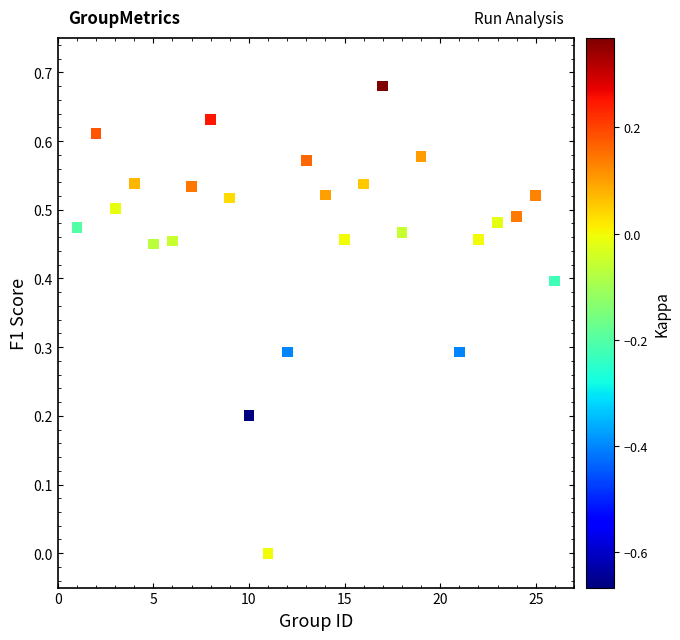

What is the range of X values (max minus min)?

25.0